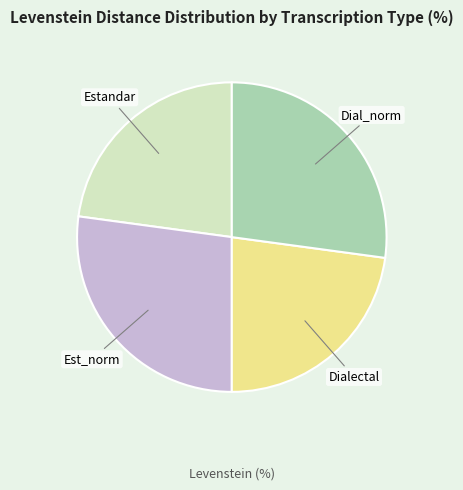

Does any single category account for the majority?

No